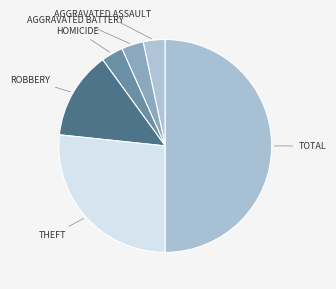

Which slice is the smallest?

Aggravated Assault